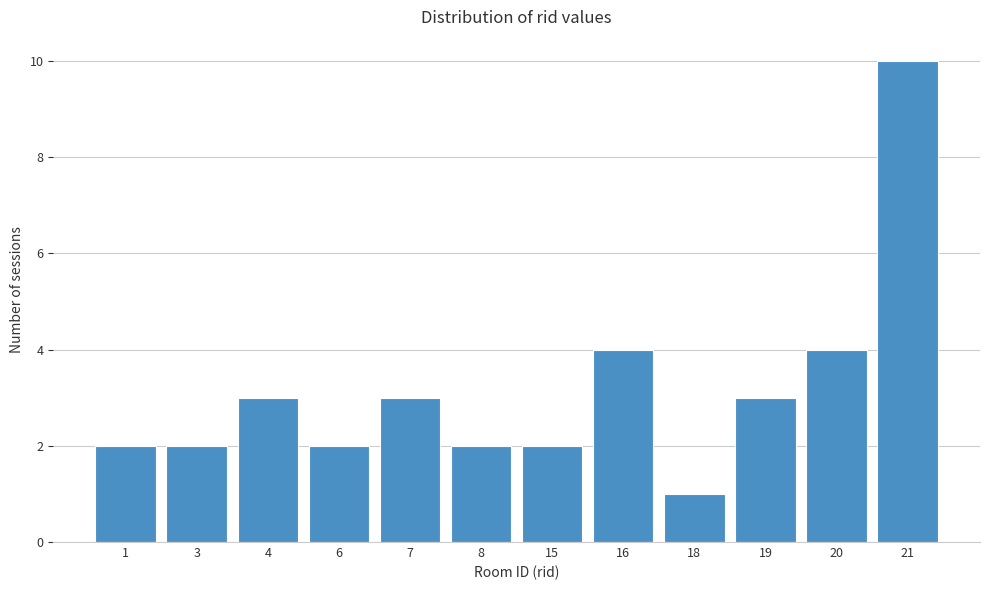

Reading right to left, transcribe all the data shown in this chart.

10	4	3	1	4	2	2	3	2	3	2	2